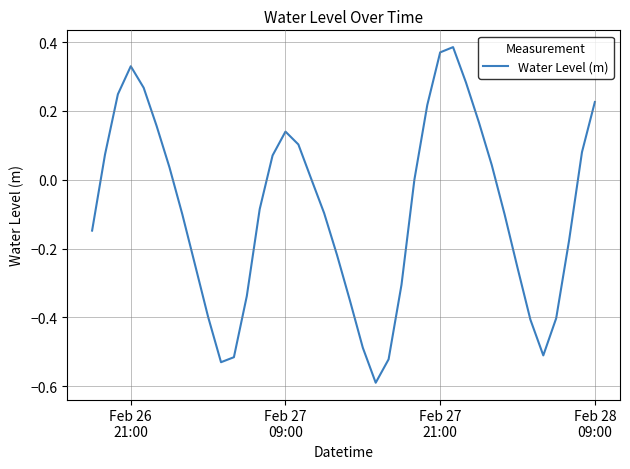

What is the difference between the maximum and minimum values?

1.0